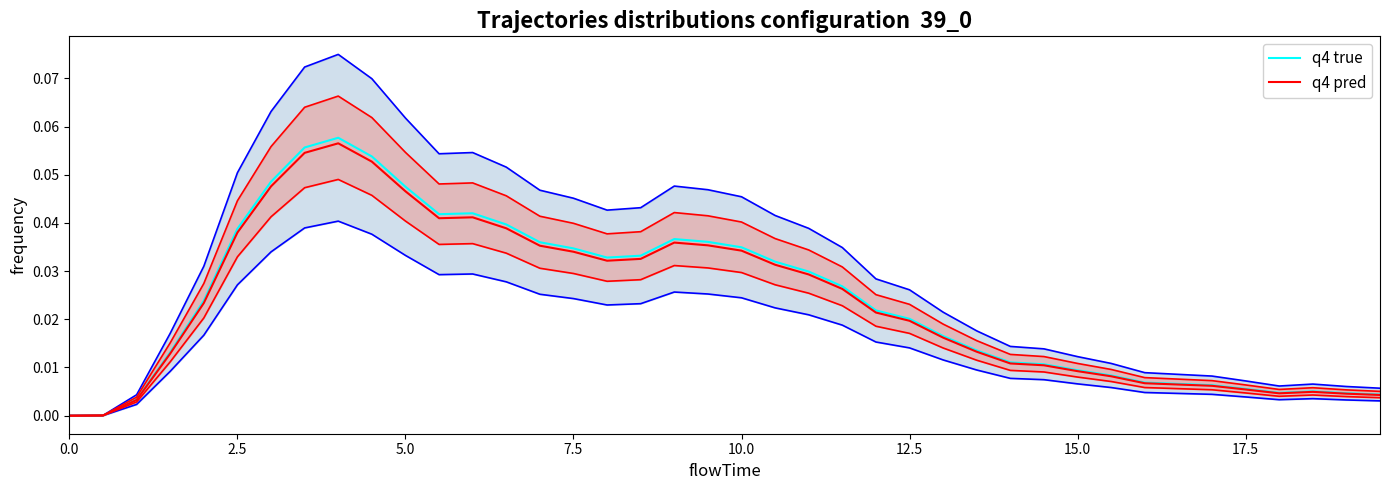

Which series has the largest total across all categories?

q4 true